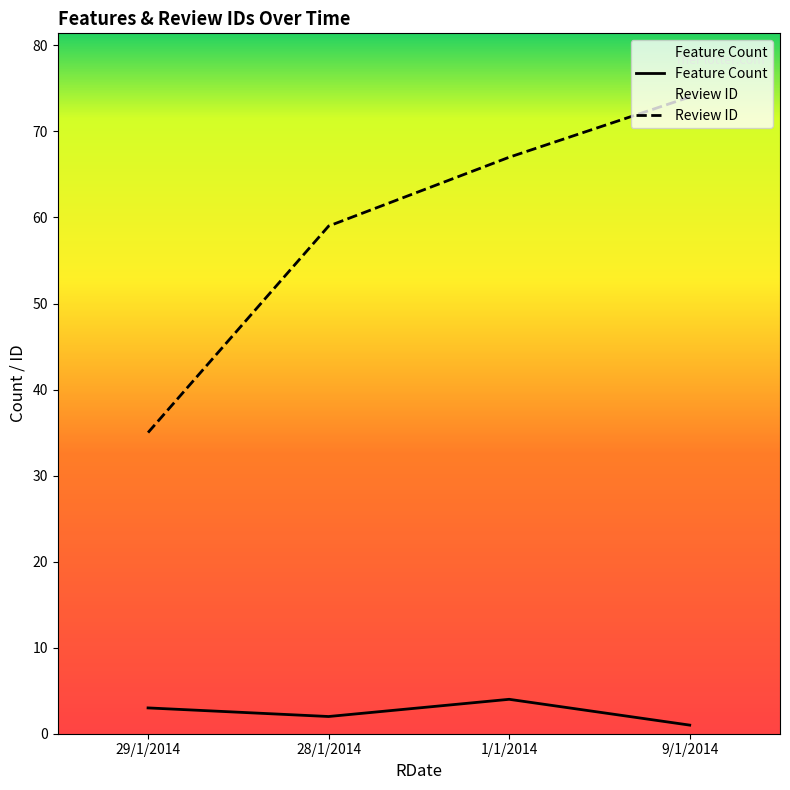

Is it true that Feature Count equals 1 at 9/1/2014?

True